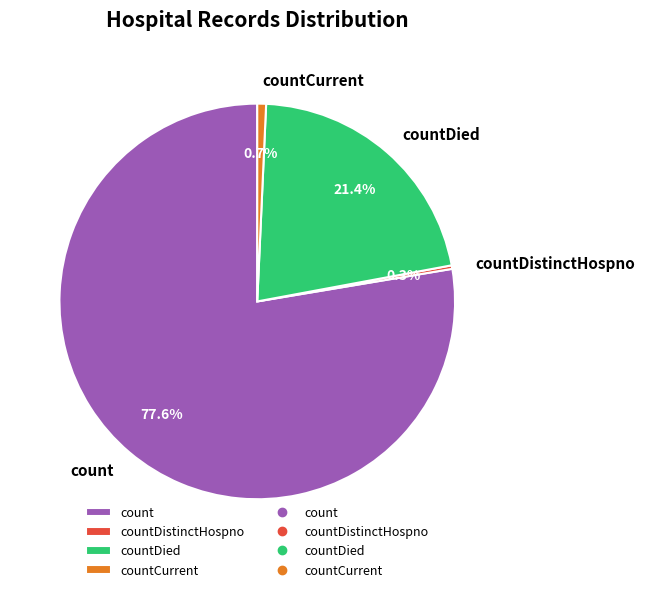

What is the total percentage of count and countDistinctHospno?

77.9%